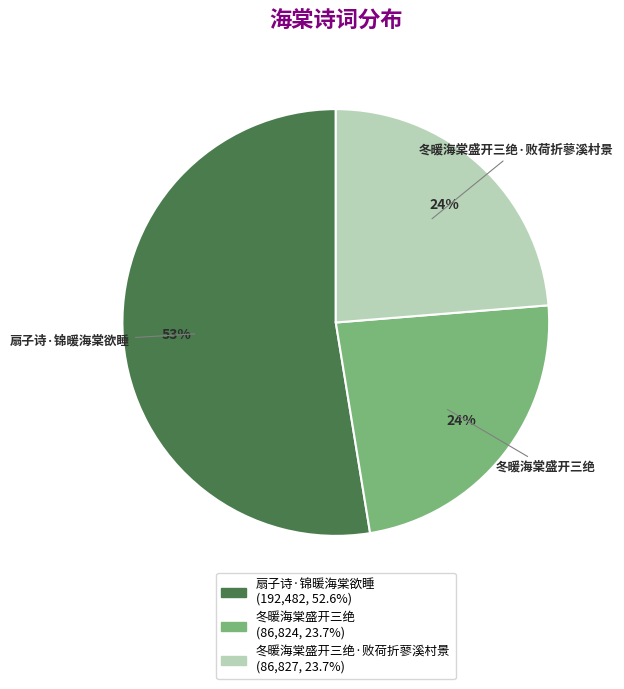

To the nearest percent, what is the average slice percentage?

33%